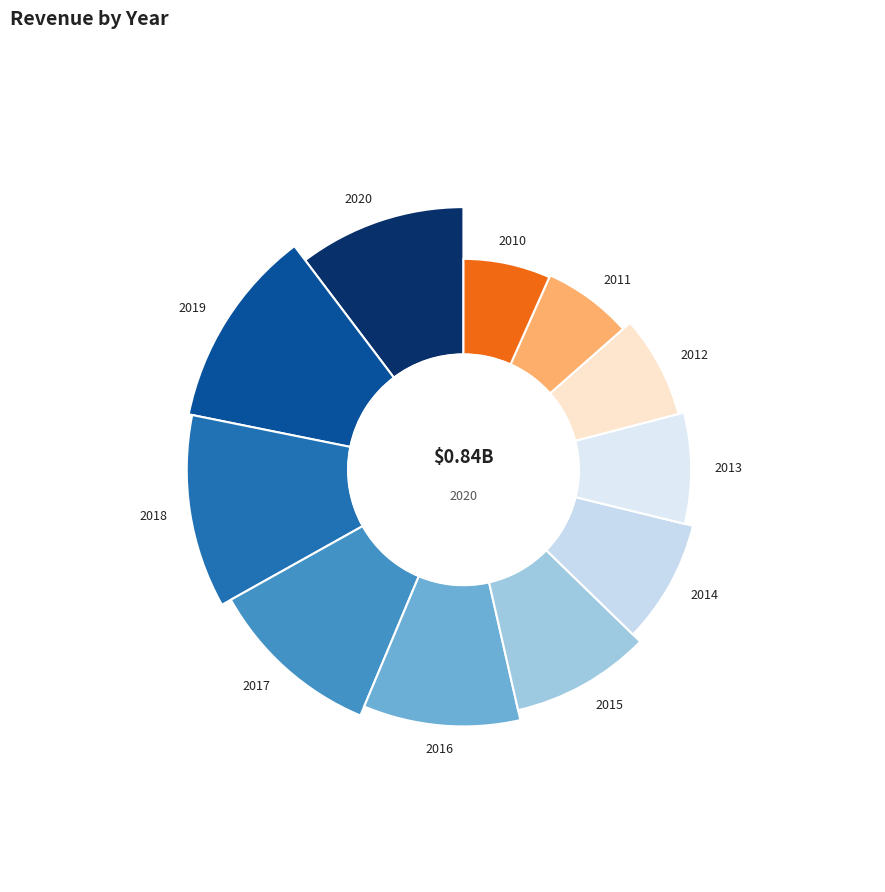

To the nearest percent, what portion does 2017 represent?

11%